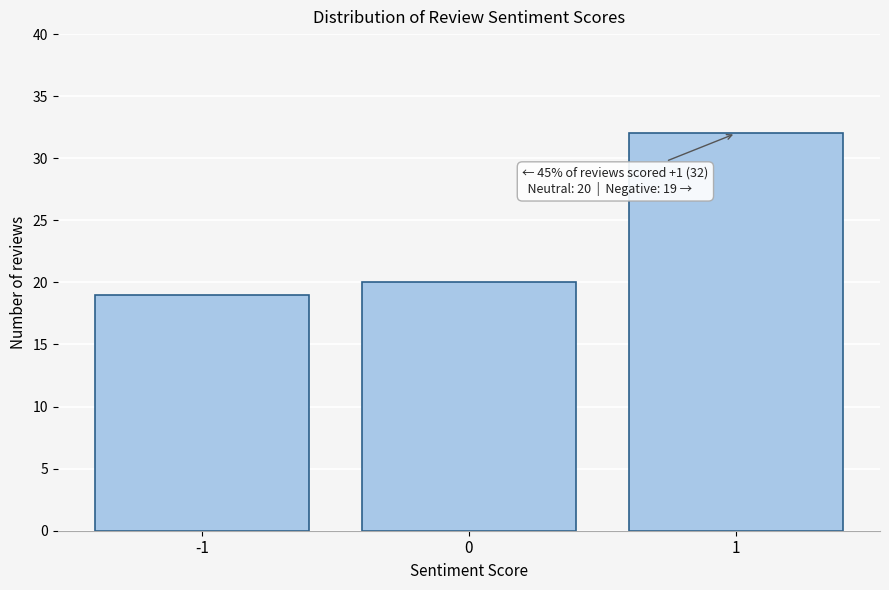

Which range on the x-axis has the tallest bar?

0.5 to 1.5